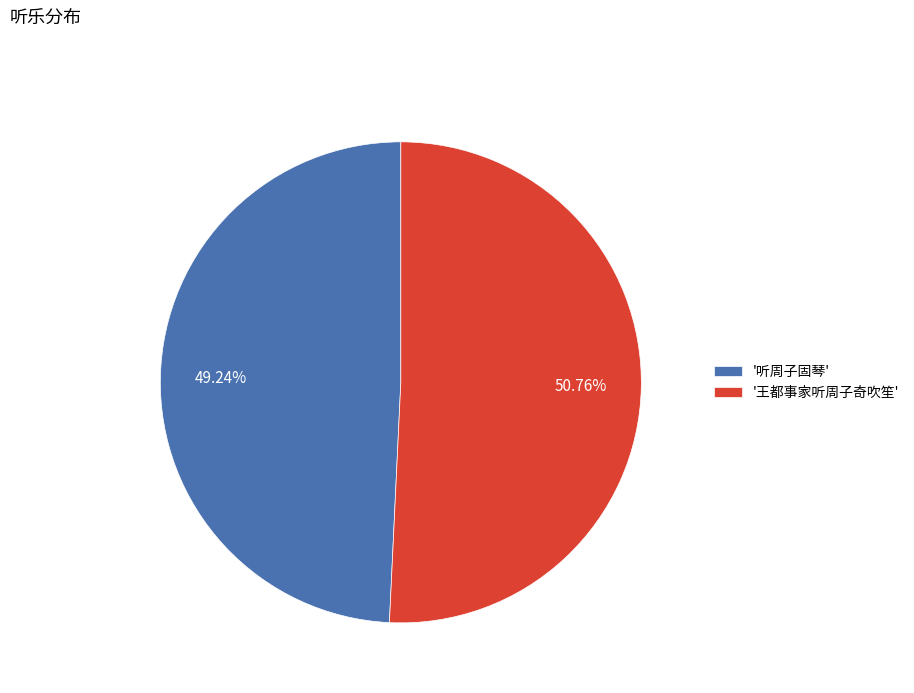

Is there any slice that represents more than half of the pie?

Yes